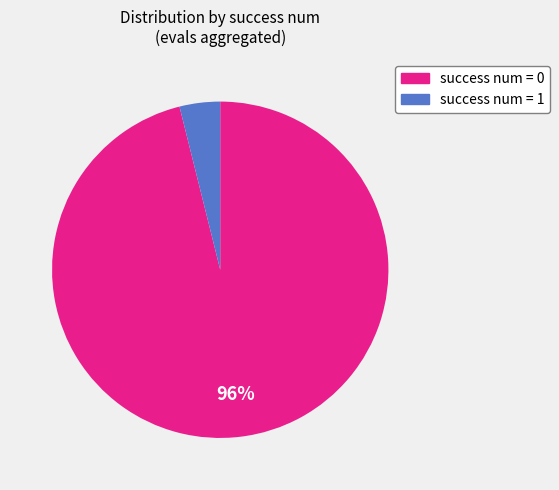

To the nearest percent, what is the average slice percentage?

50%